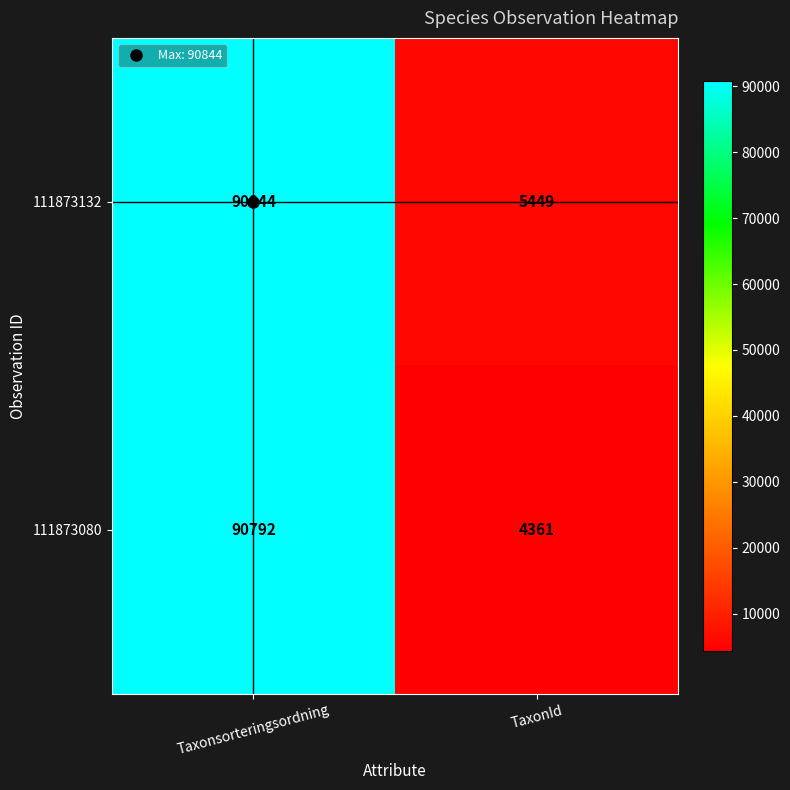

Rank the series by their average value, from highest to lowest.

111873132, 111873080